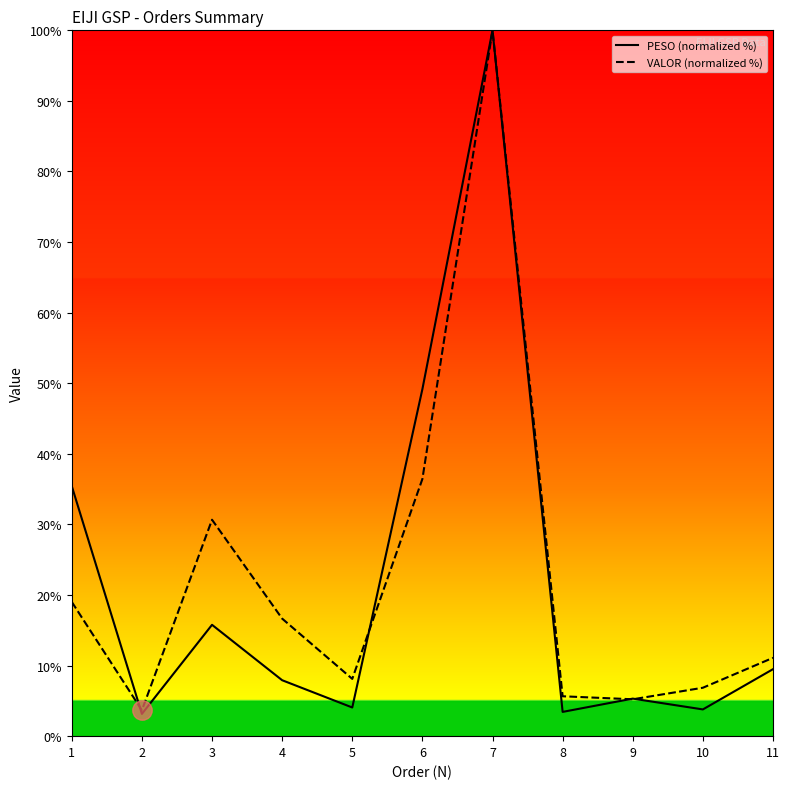

Which series ends up on top after the final intersection of PESO (normalized %) and VALOR (normalized %)?

VALOR (normalized %)